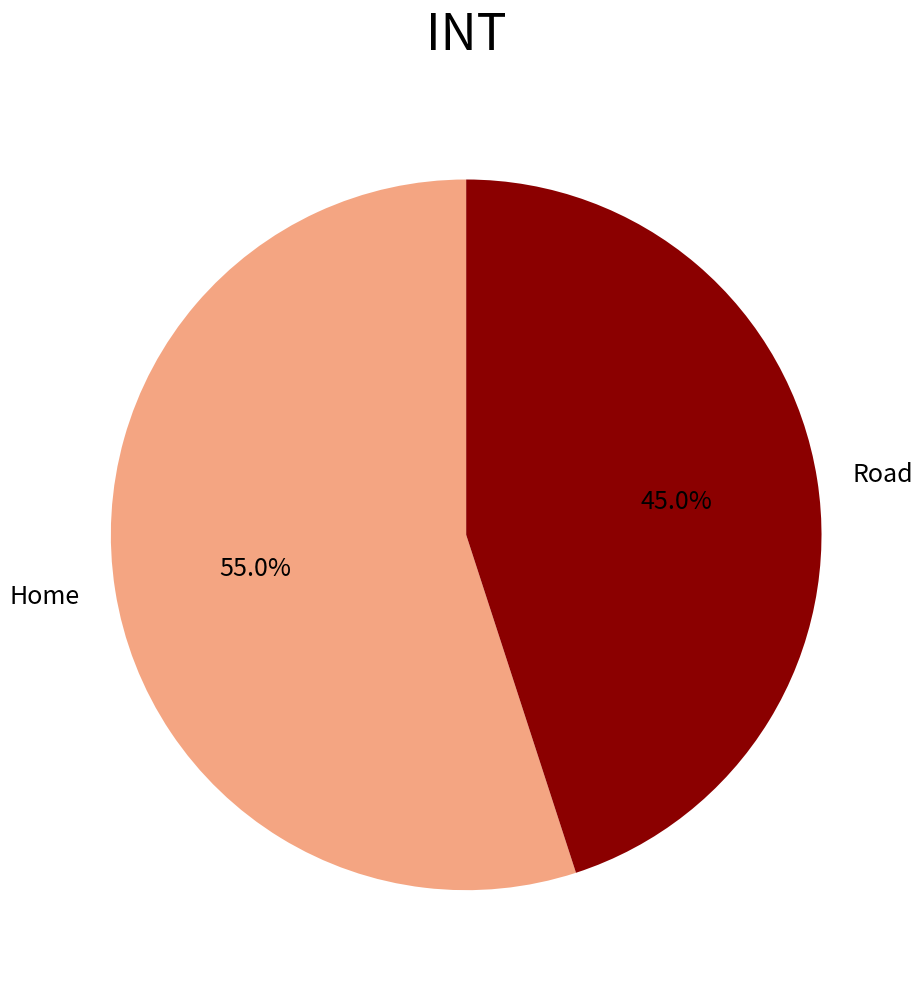

To the nearest percent, what portion does Home represent?

55%